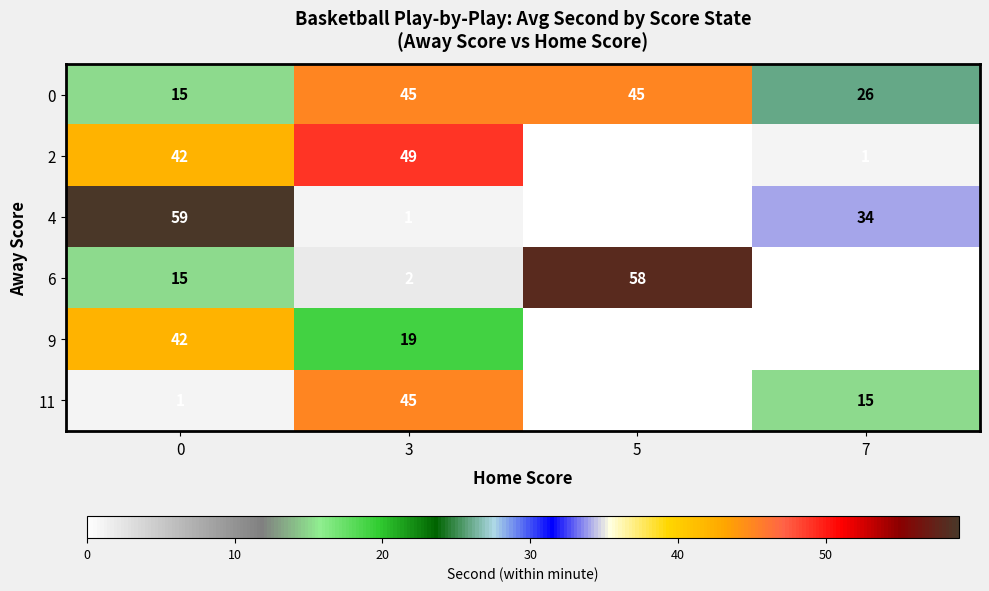

Which series changed the most between 0 and 5?

4